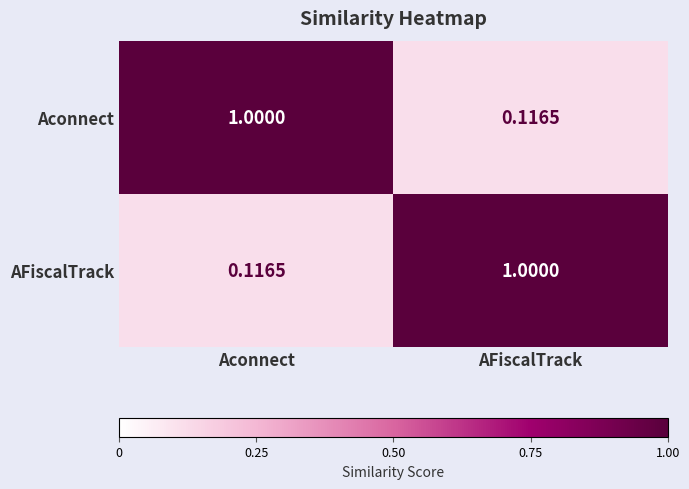

How many distinct data groups are displayed?

2